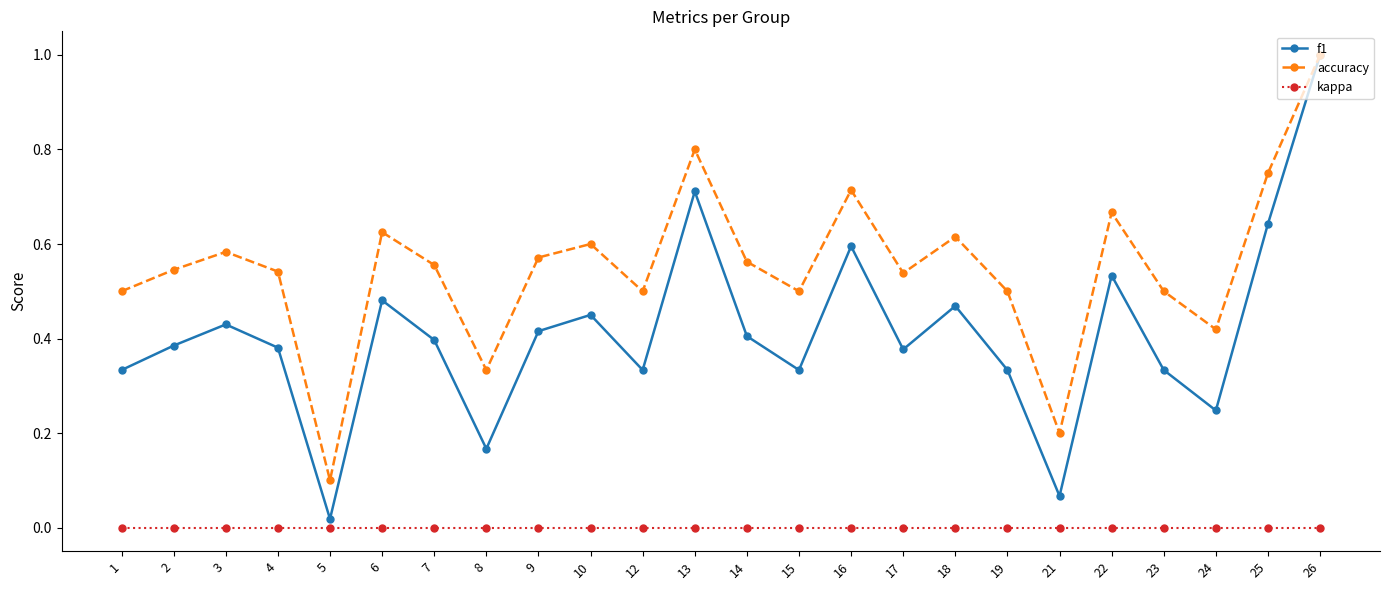

At which category does the chart reach its peak across all series?

26